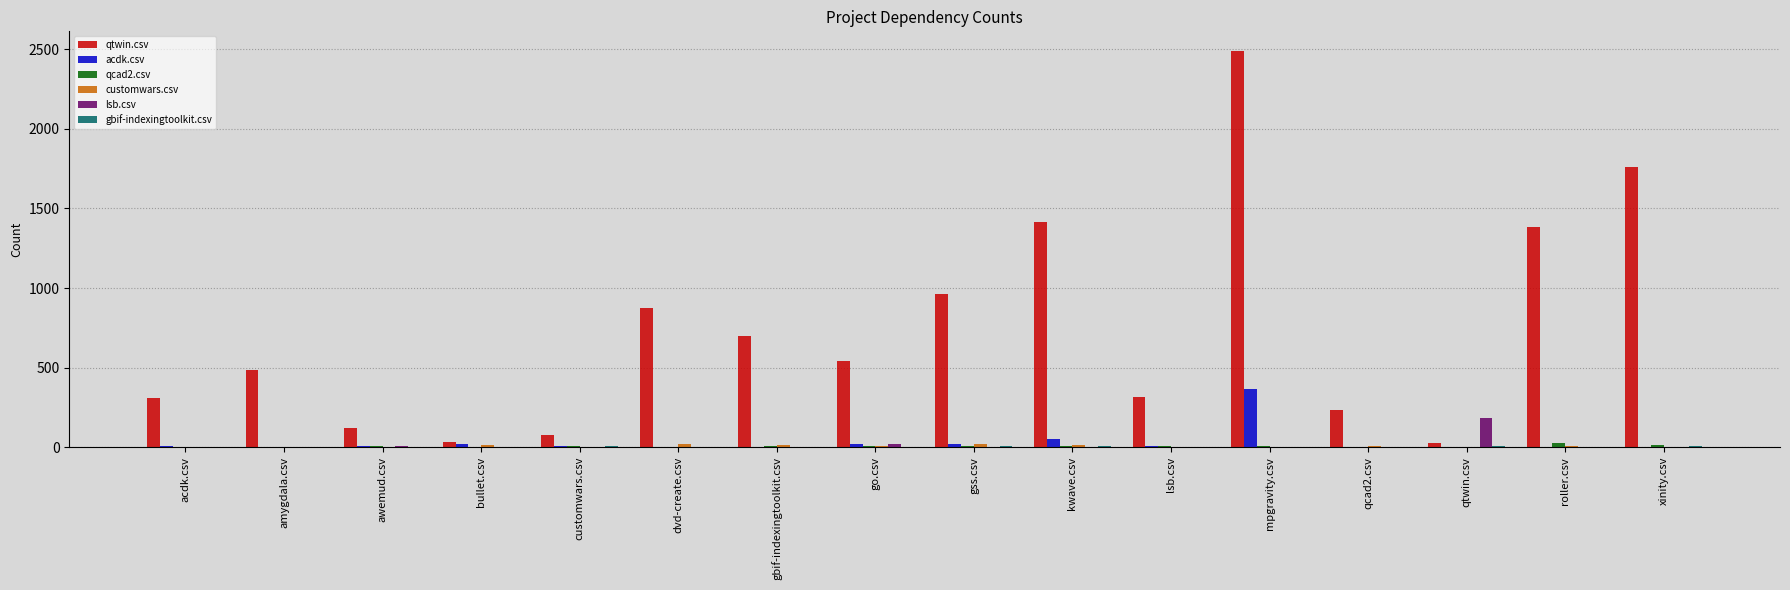

Which series has the largest range (max minus min)?

qtwin.csv